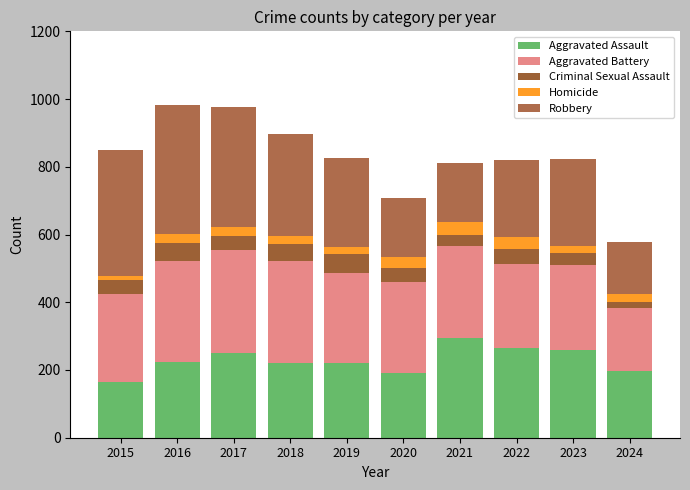

Which series has the largest total across all categories?

Robbery